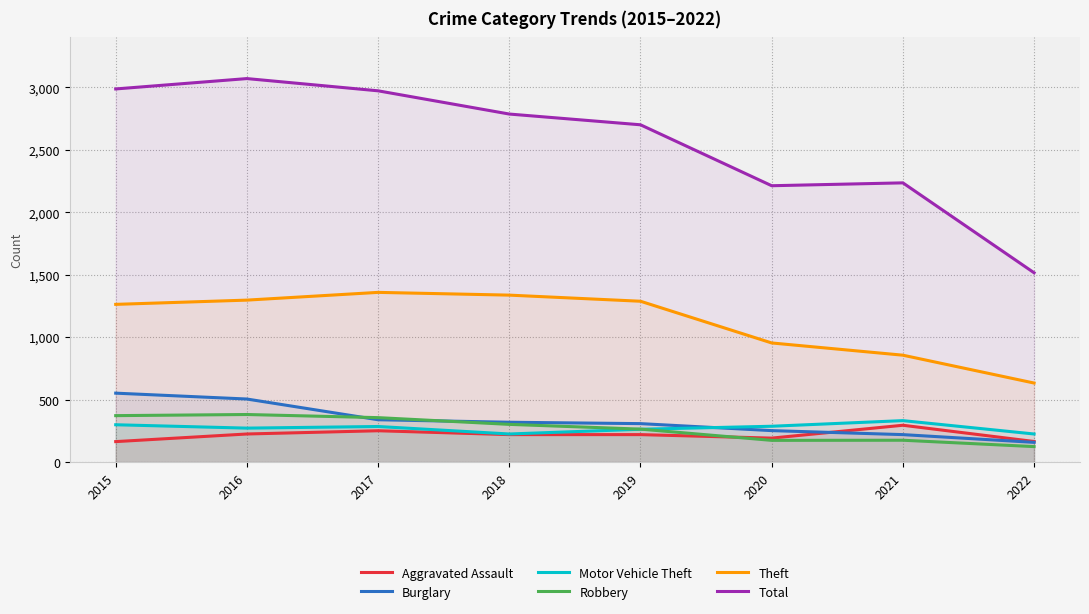

List the series in order of their peak value, lowest first.

Aggravated Assault, Motor Vehicle Theft, Robbery, Burglary, Theft, Total